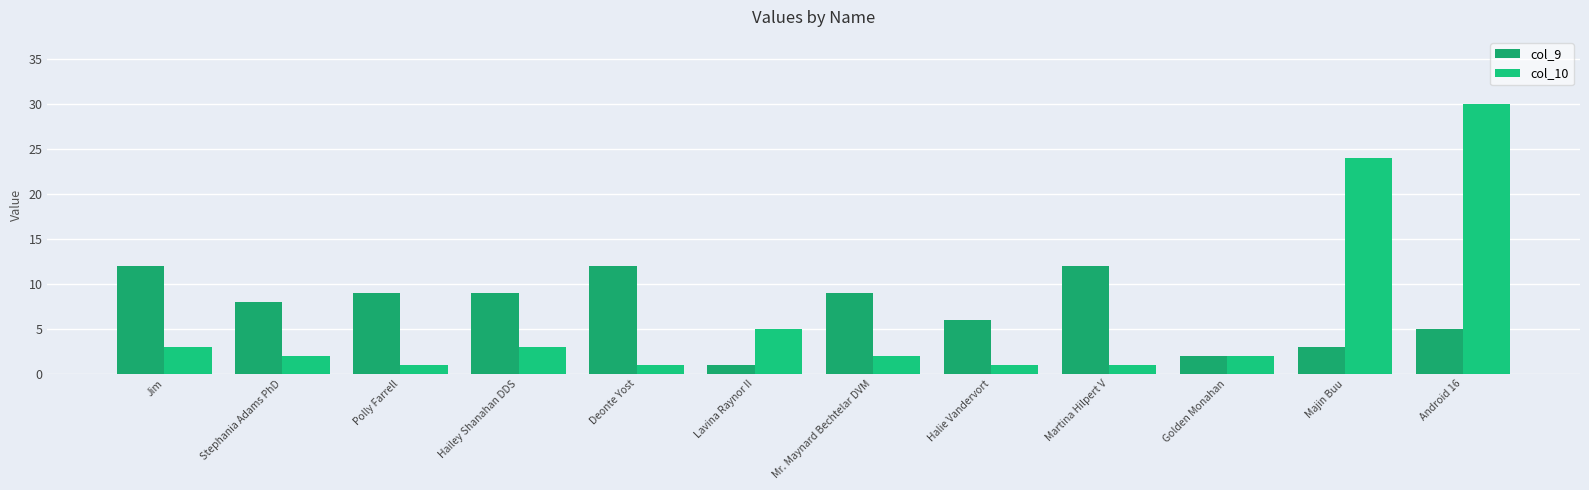

Is the value of col_9 at Mr. Maynard Bechtelar DVM greater than the value of col_10 at Stephania Adams PhD?

Yes